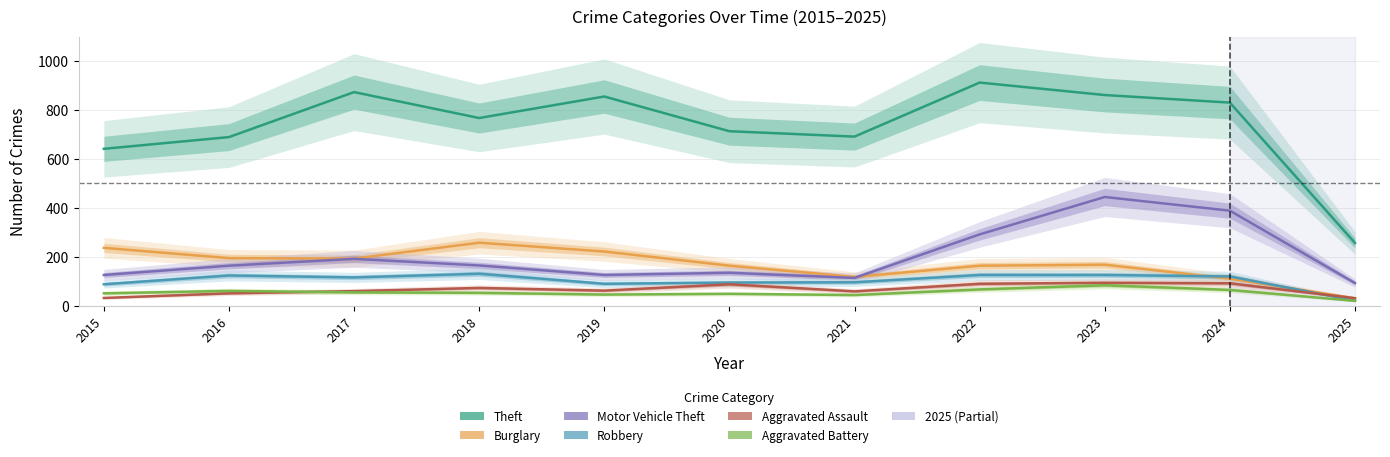

How many lines are shown in the chart?

6